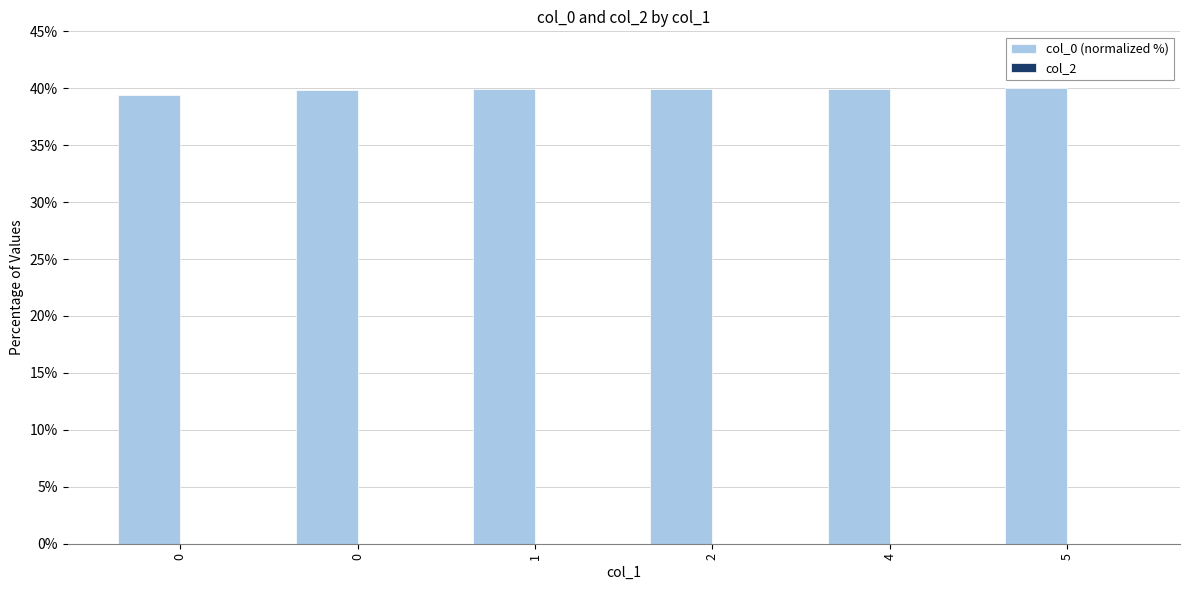

Reading left to right, extract all data points from this chart.

col_0 (normalized %): 0=39.4	0=39.8	1=39.9	2=39.9	4=39.9	5=40.0
col_2: 0=0.0	0=0.0	1=0.0	2=0.0	4=0.0	5=0.0